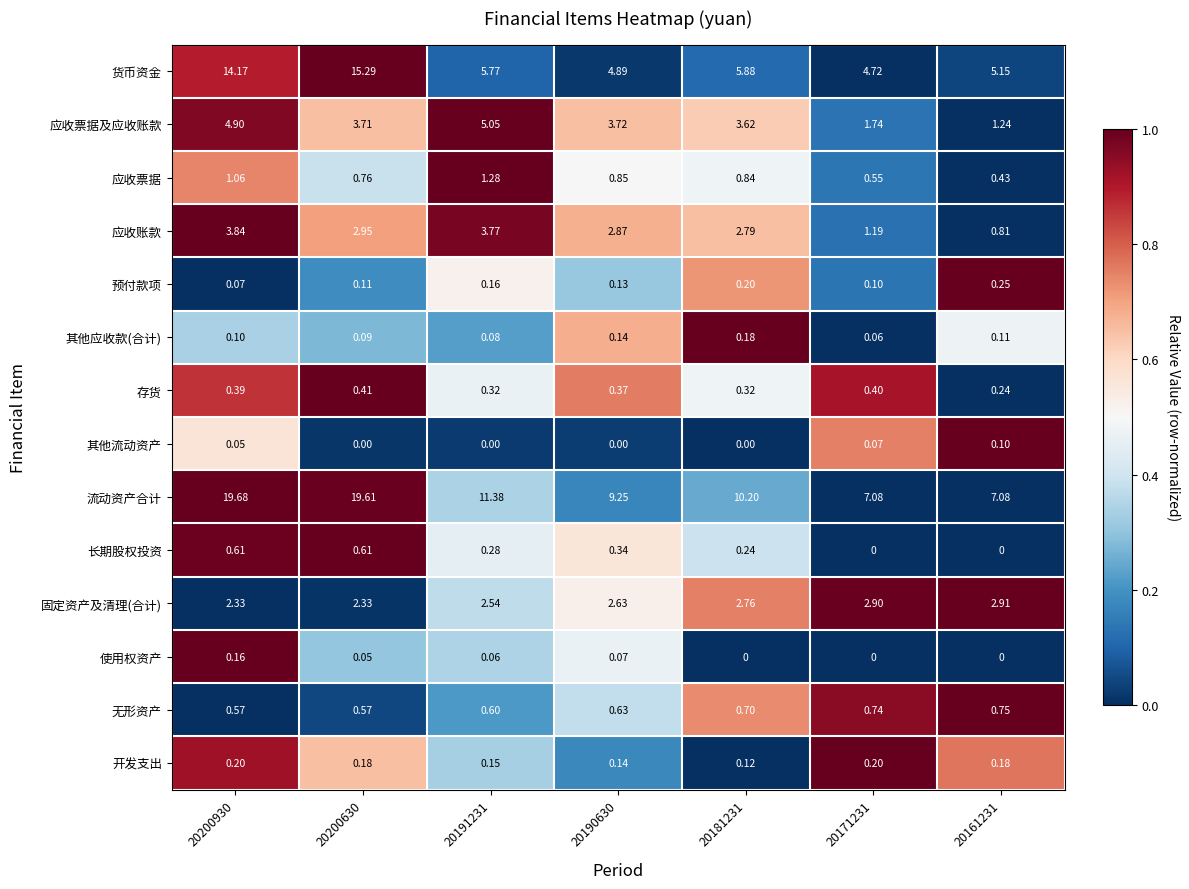

Is the value of 开发支出 at 20181231 greater than the value of 其他流动资产 at 20190630?

Yes